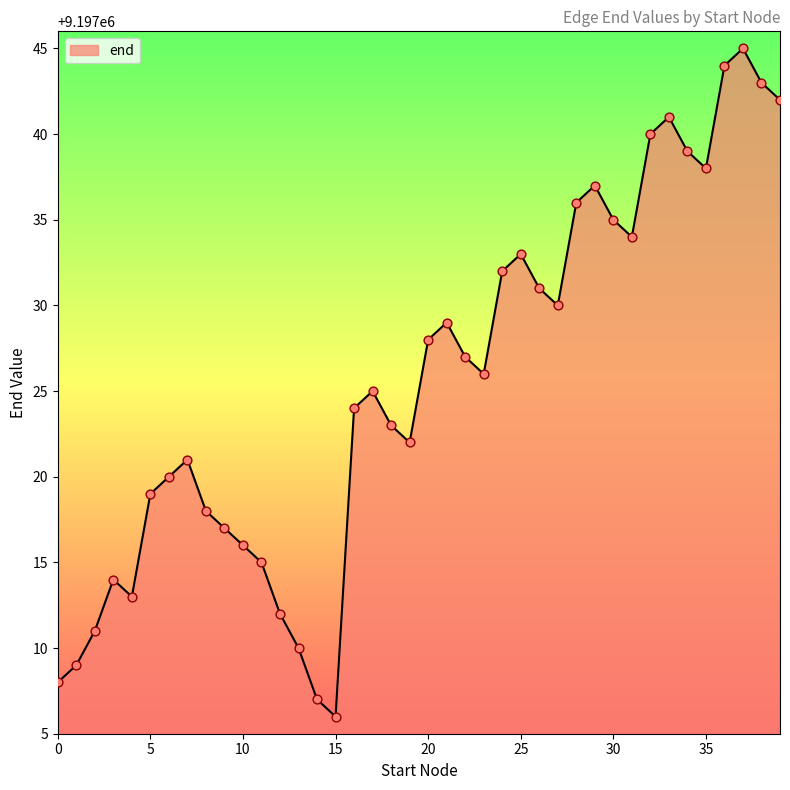

What is the difference between the maximum and minimum values?

39